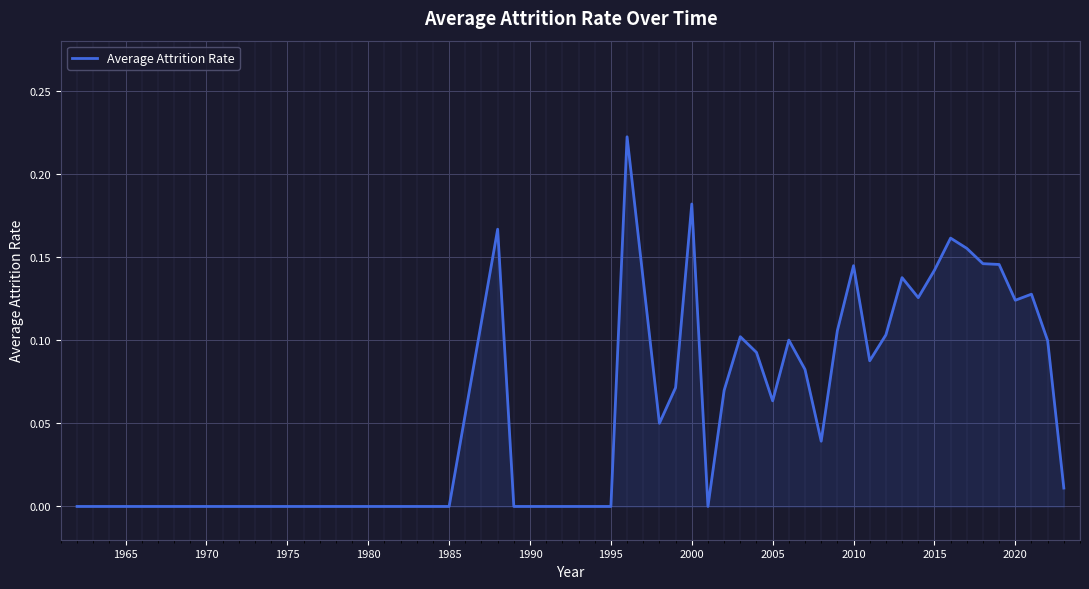

Which has a higher value, 2020 or 2015?

2015